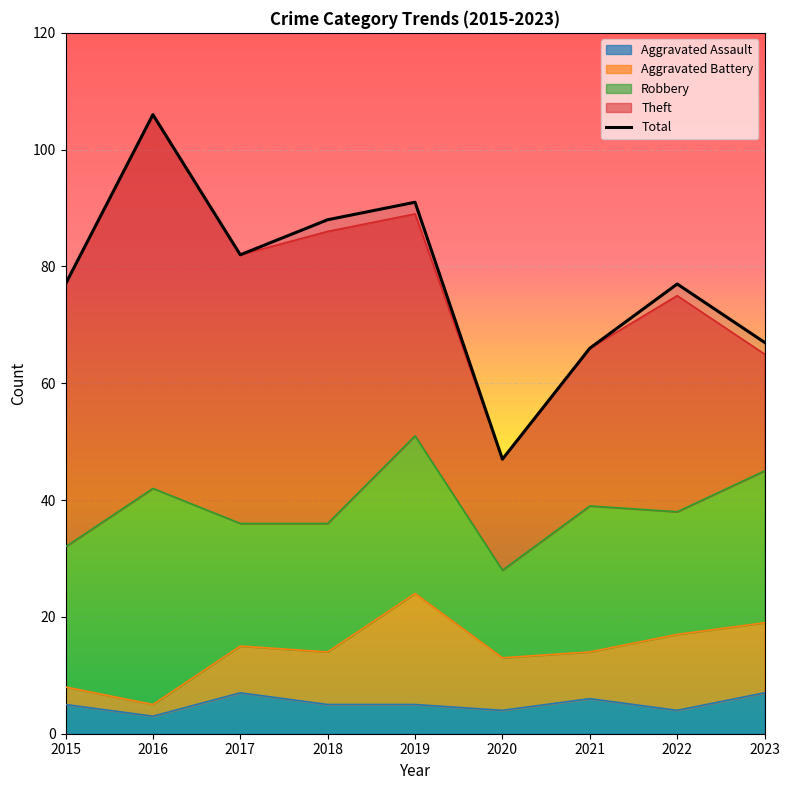

Approximately how many times larger is the value at 2018 compared to 2015?

1.1